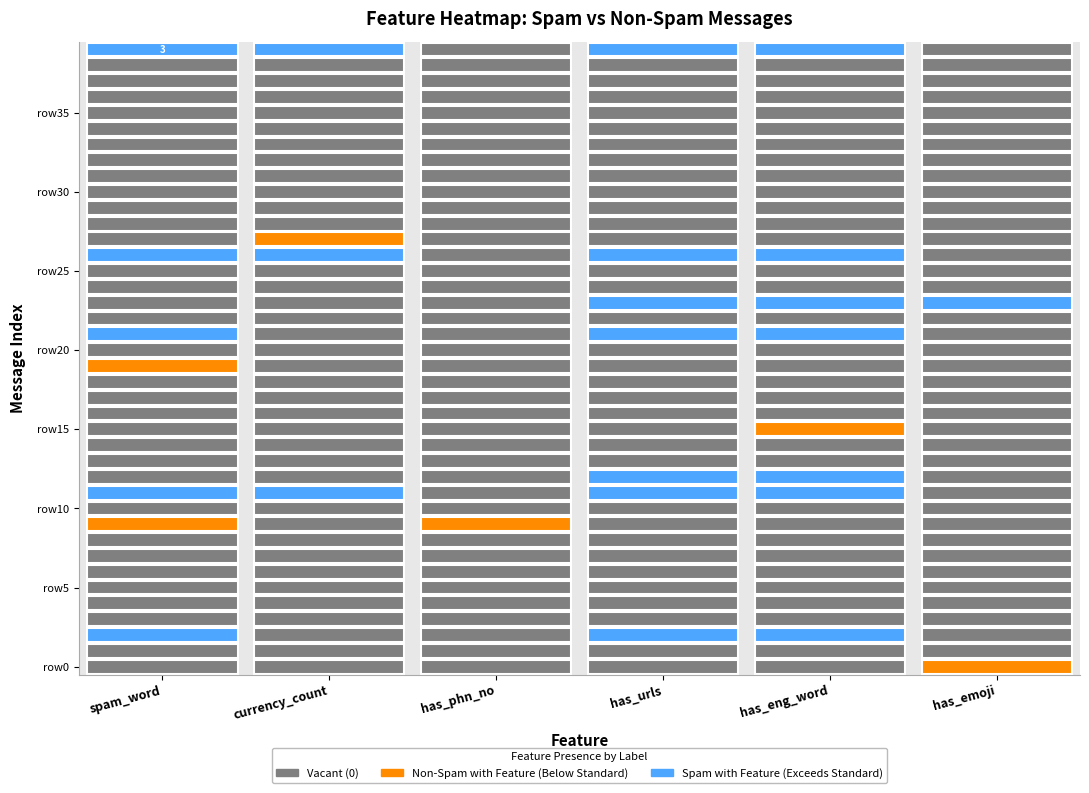

What is the greatest value displayed?

3